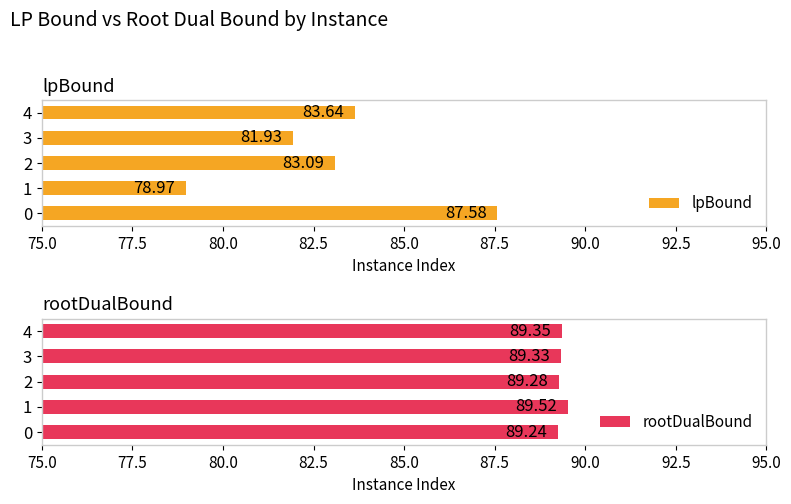

List the labels in order of lpBound value, smallest first.

1, 3, 2, 4, 0